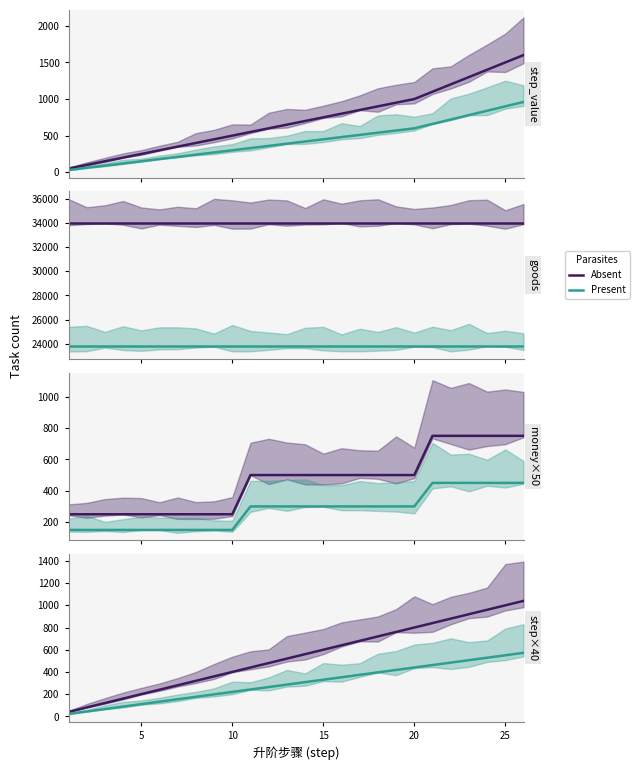

Which series has the largest range (max minus min)?

Absent